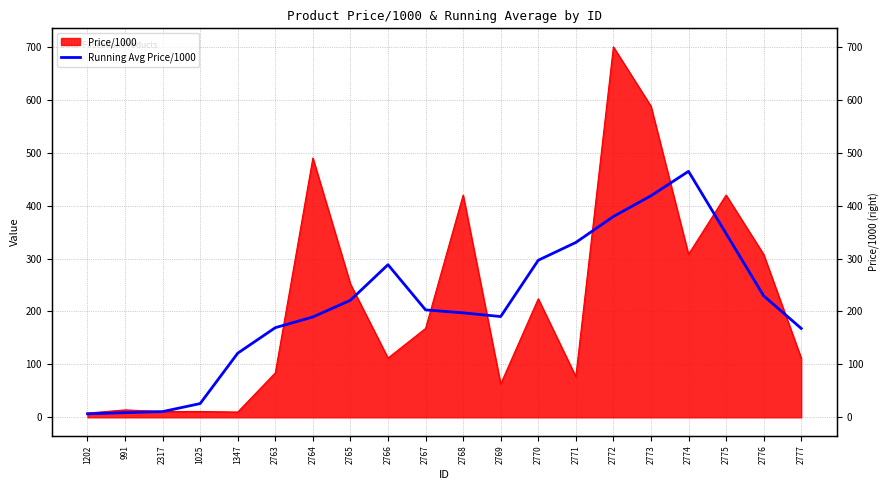

True or false: the data shows 379.4 at 2772.

True